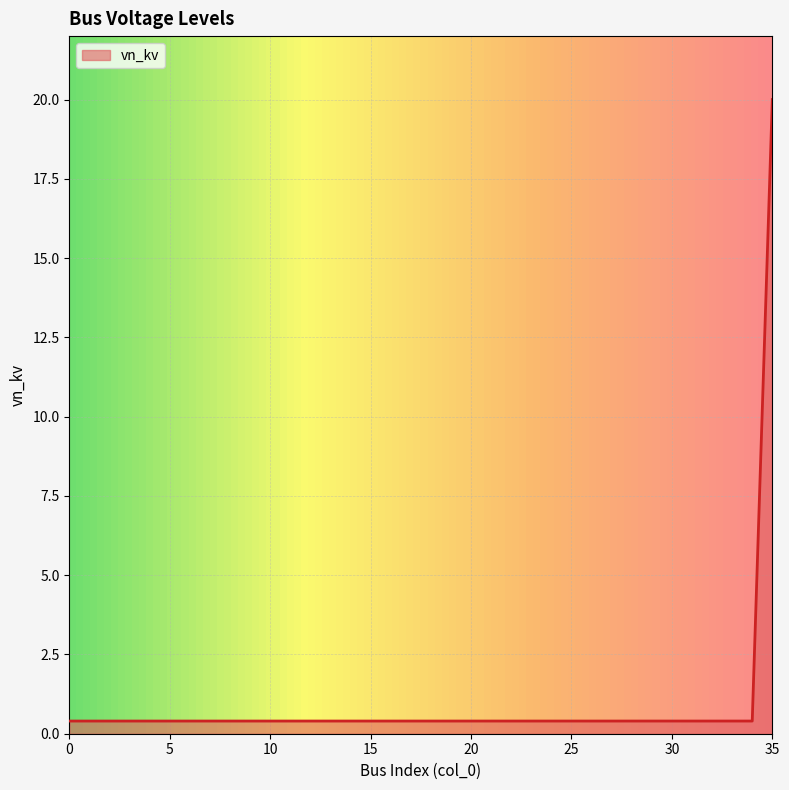

What is the difference between the maximum and minimum values?

19.6